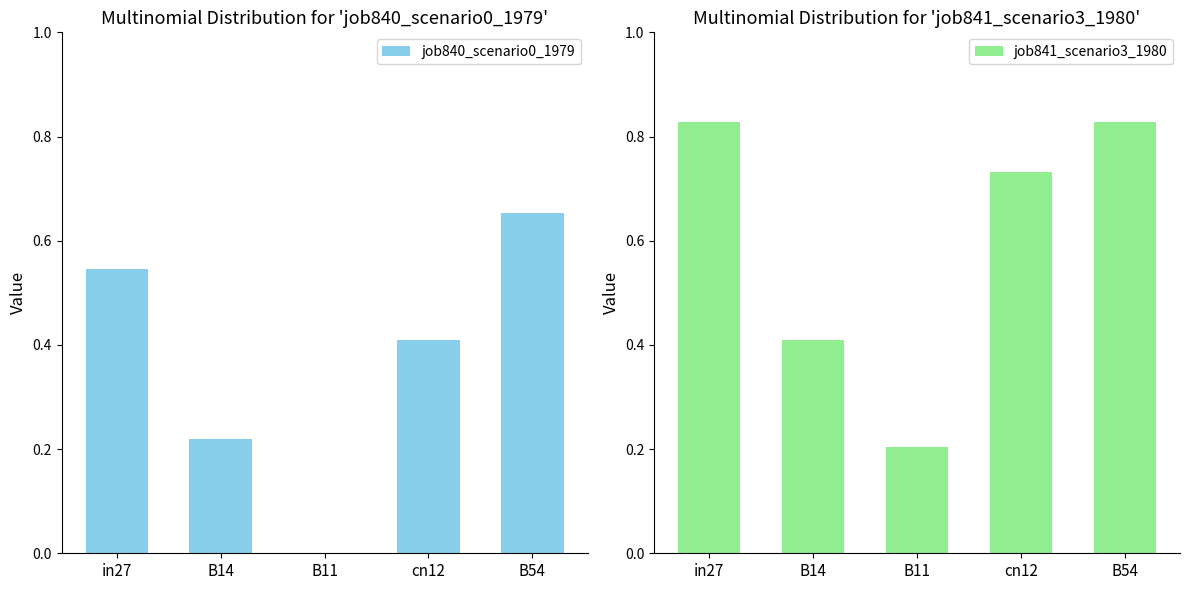

The value of job840_scenario0_1979 at B54 is 0.7. True or false?

True